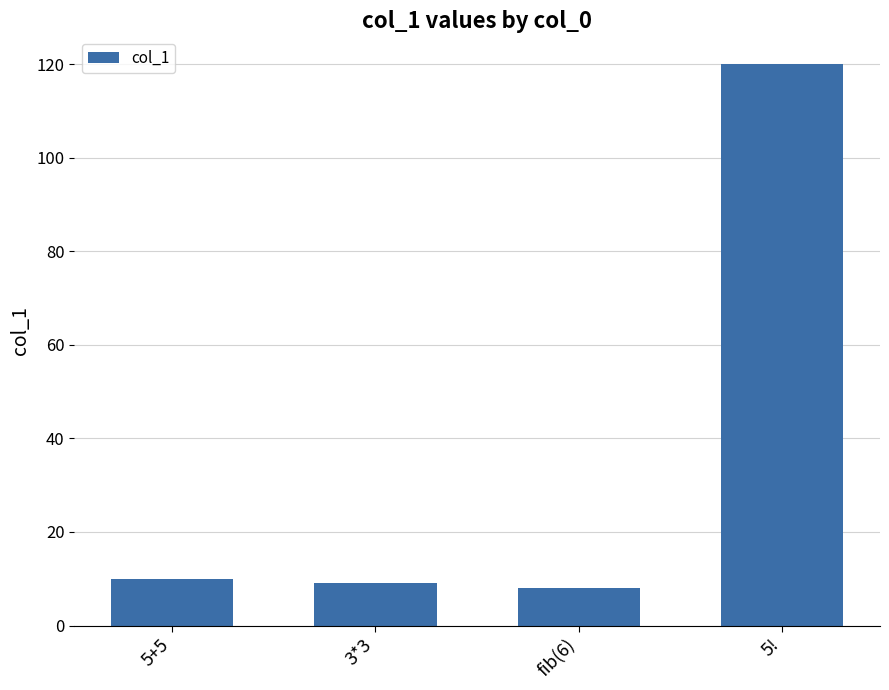

Reading left to right, list all the values displayed in this chart.

10	9	8	120